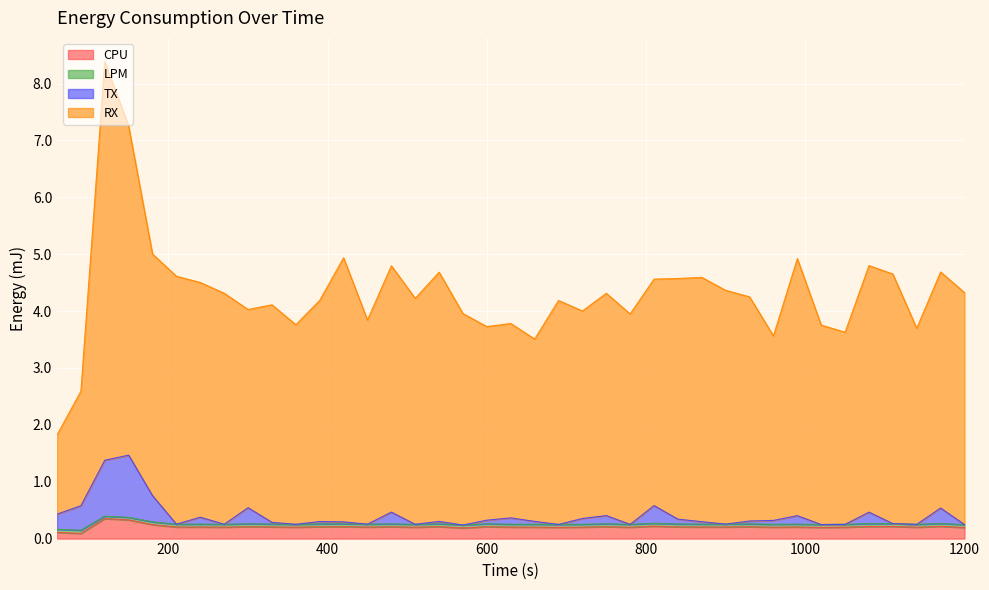

How many lines are shown in the chart?

4